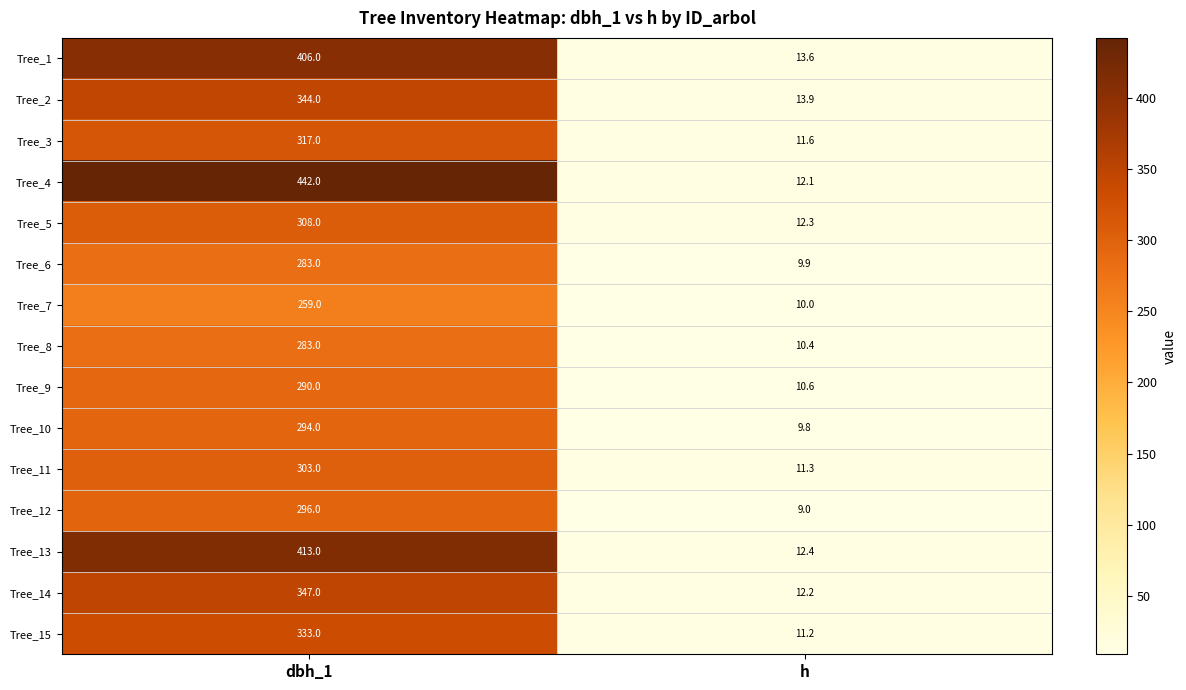

What is the difference between the highest and lowest values at dbh_1?

183.0